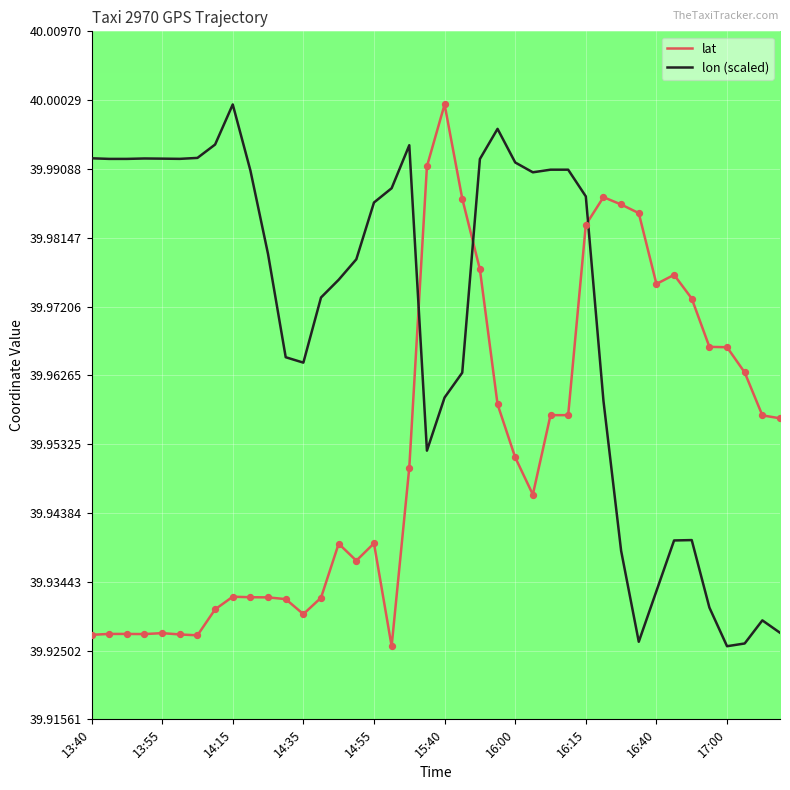

After their last crossing, which series has the higher values: lon (scaled) or lat?

lat